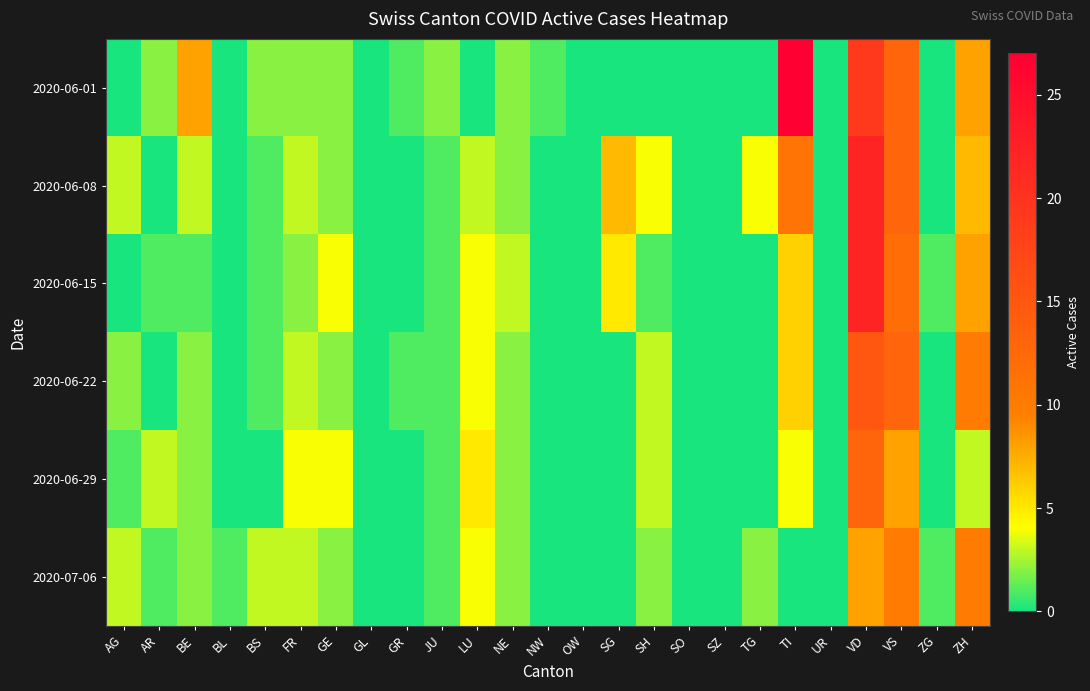

What is the greatest value displayed?

27